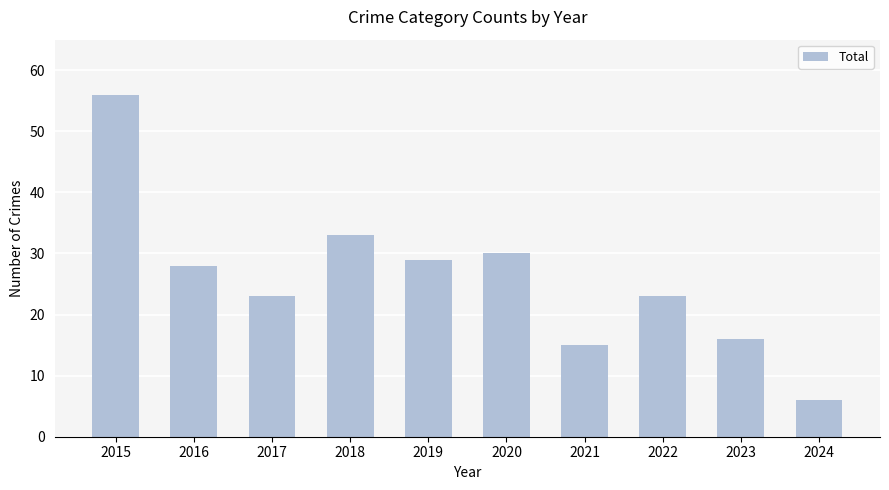

Count the number of data series in this chart.

1